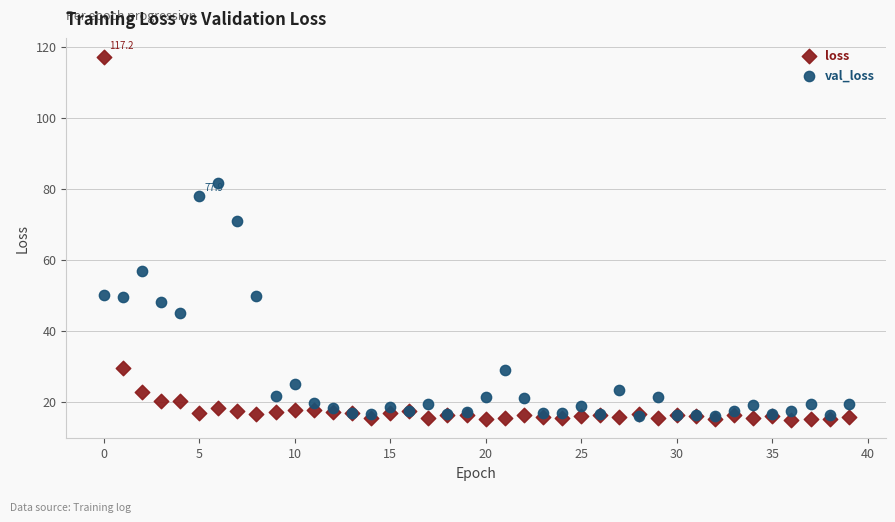

Which series has the widest spread of Y values?

loss